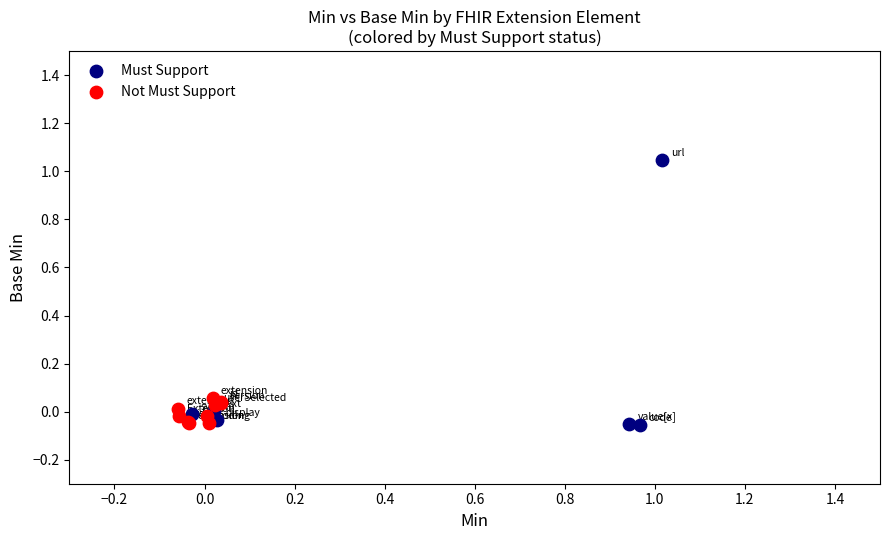

Which series has the largest Y range (max minus min)?

Must Support